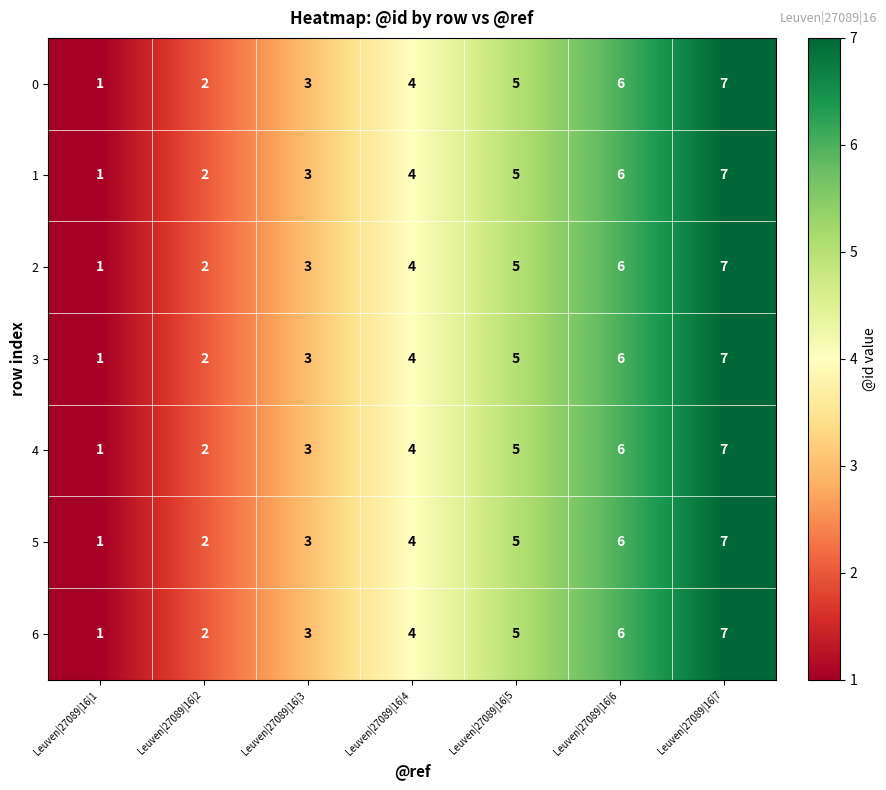

How many 3 values are between 2 and 6?

5